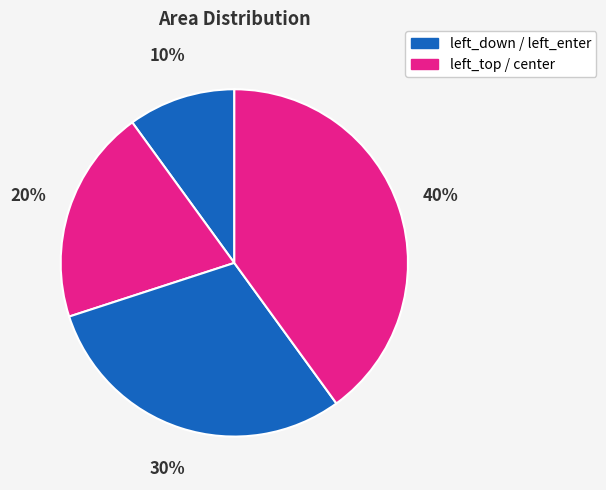

Count the number of slices in the pie.

4